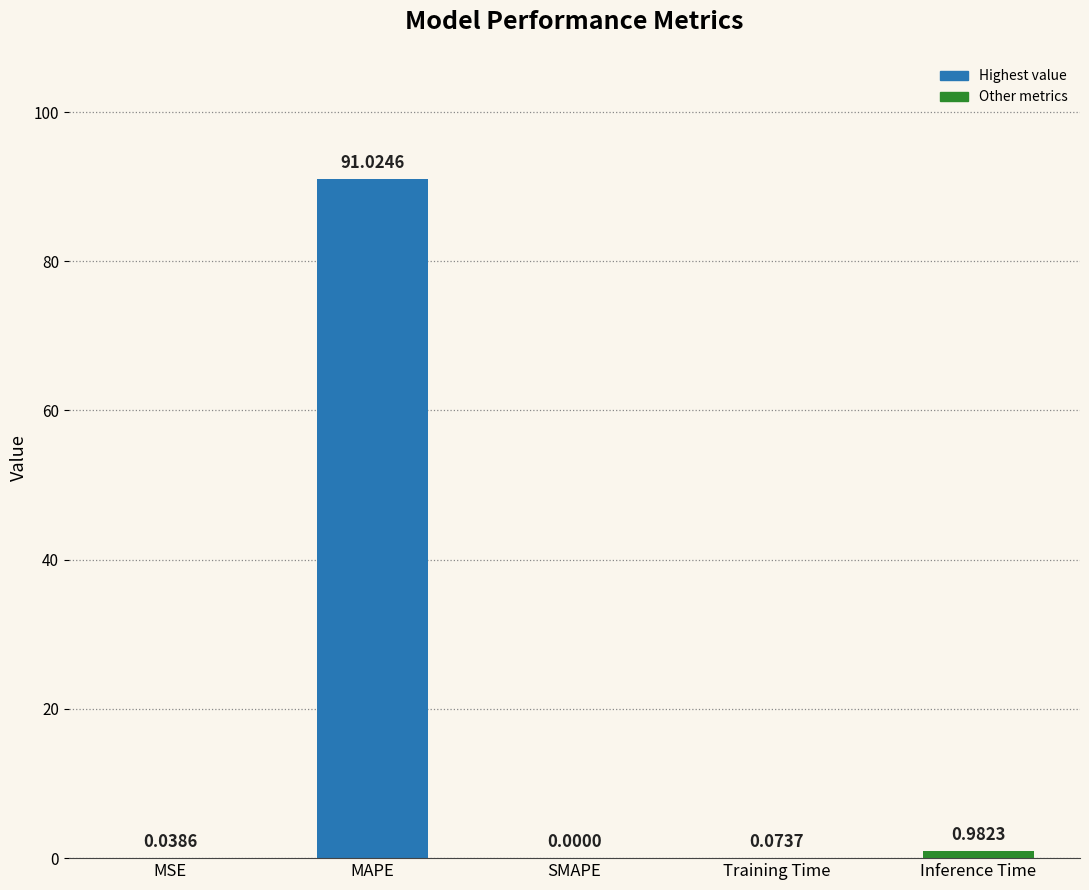

At which category does the chart reach its peak across all series?

MAPE